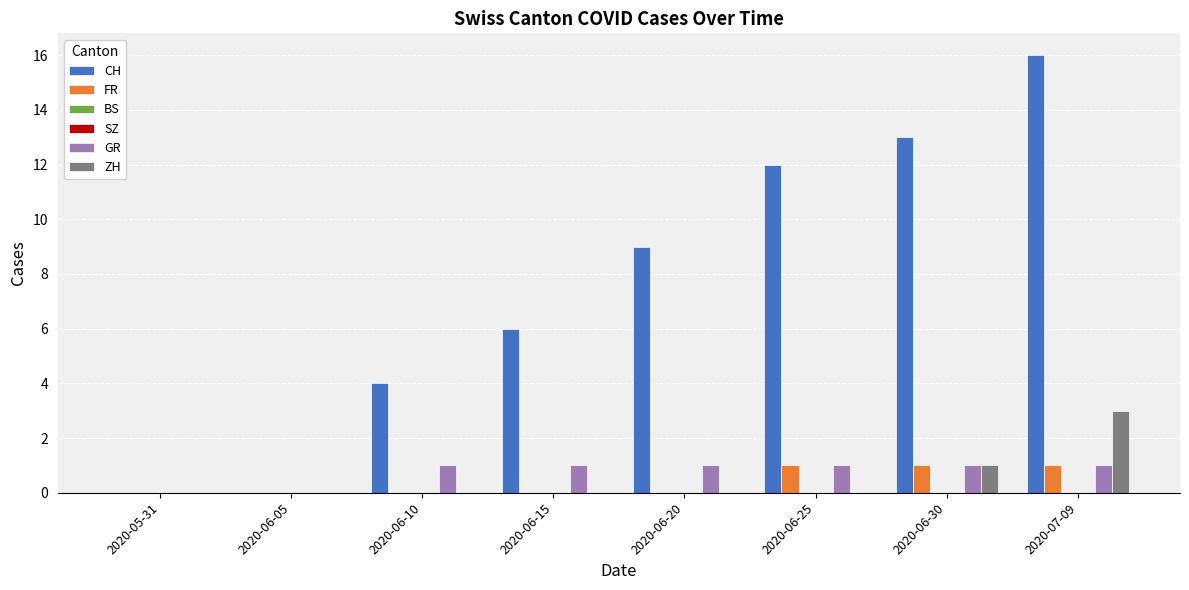

Which category has the lowest value in the BS series?

2020-05-31